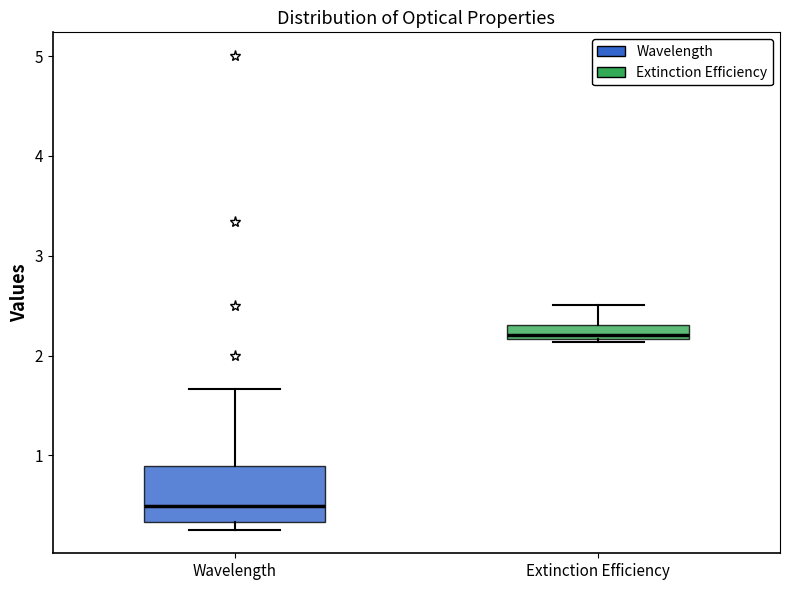

Where is the upper edge of the box for Extinction Efficiency on the y-axis? The values are not printed on the chart, so give them approximately, as read against the axis.

2.3